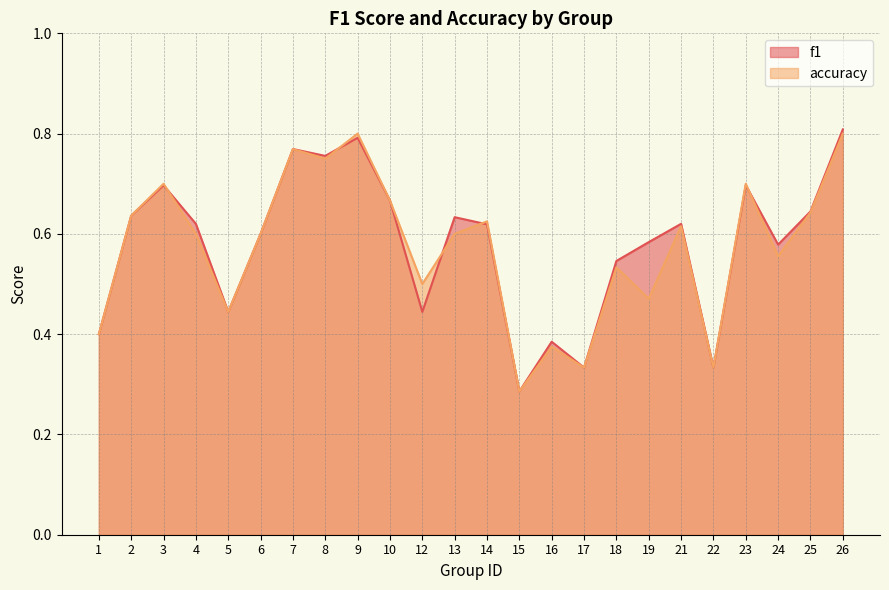

The f1 series shows 1.0 at 21. True or false?

False